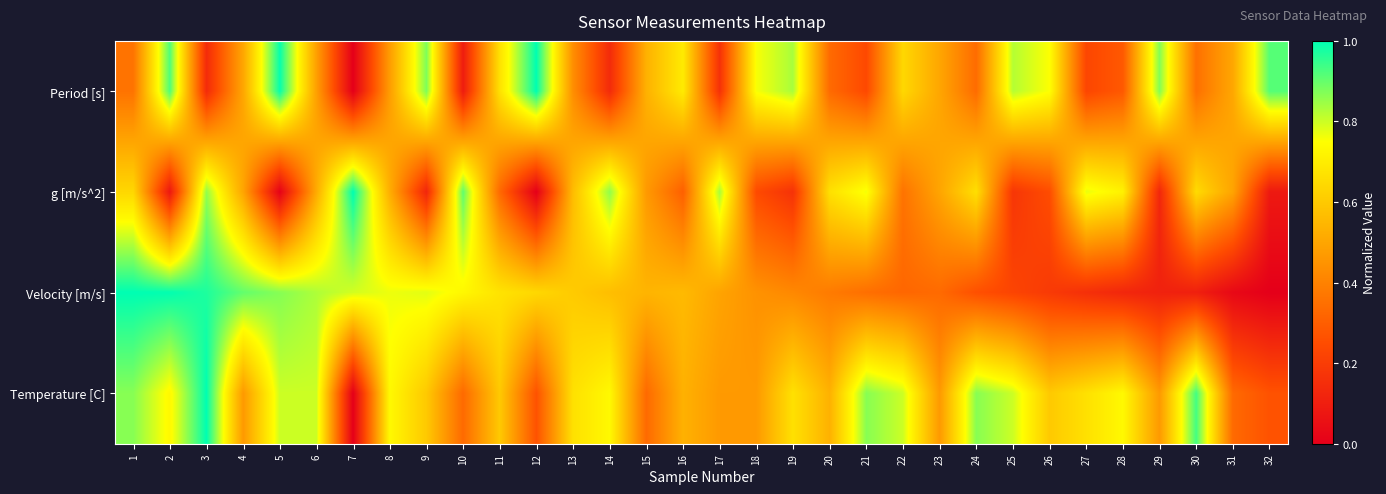

List the series in order of their peak value, lowest first.

Period [s], g [m/s^2], Velocity [m/s], Temperature [C]